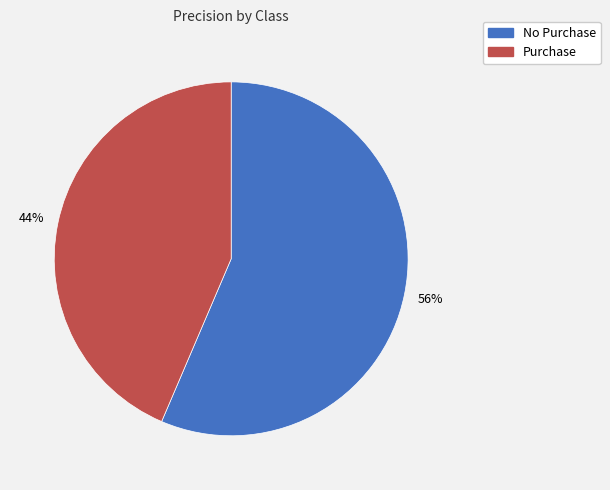

What percentage is the Purchase slice, to the nearest percent?

44%